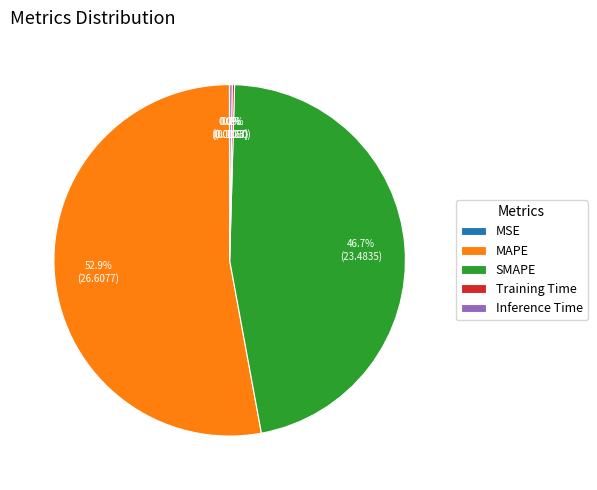

What percentage is NOT represented by SMAPE?

53.3%